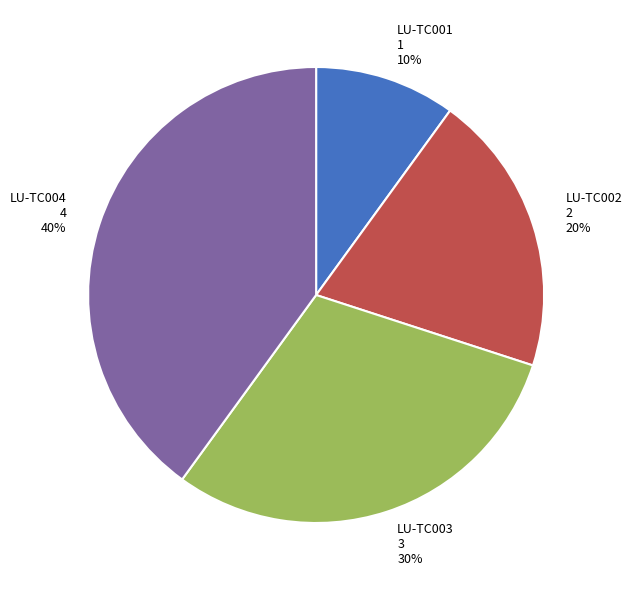

Which category has the biggest portion of the pie?

LU-TC004